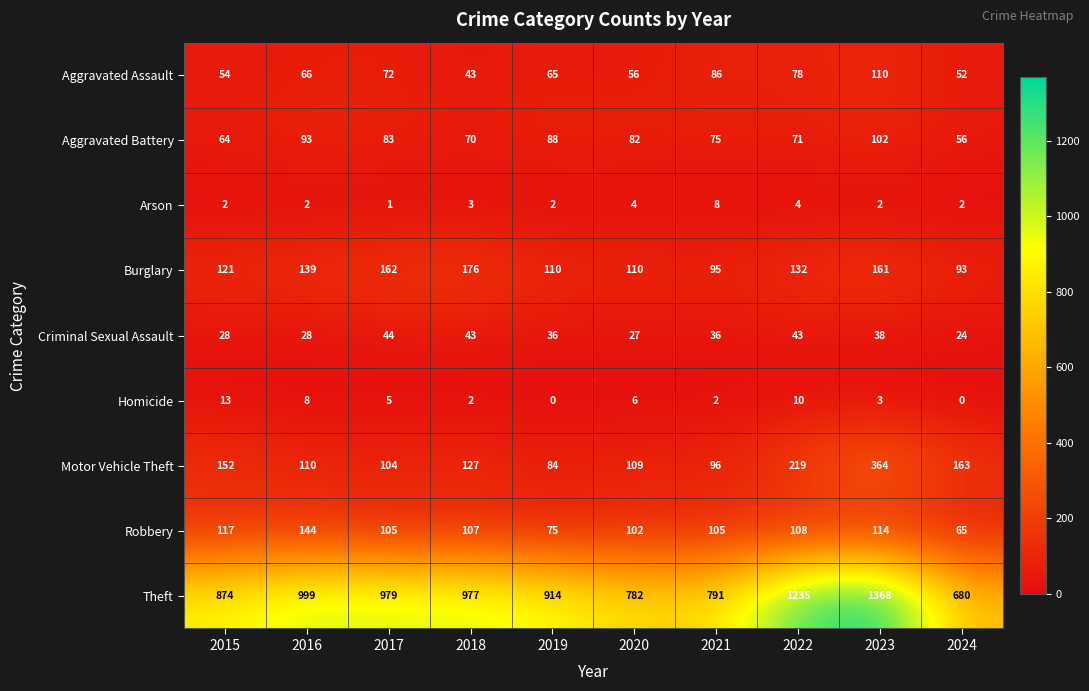

What is the greatest value displayed?

1368